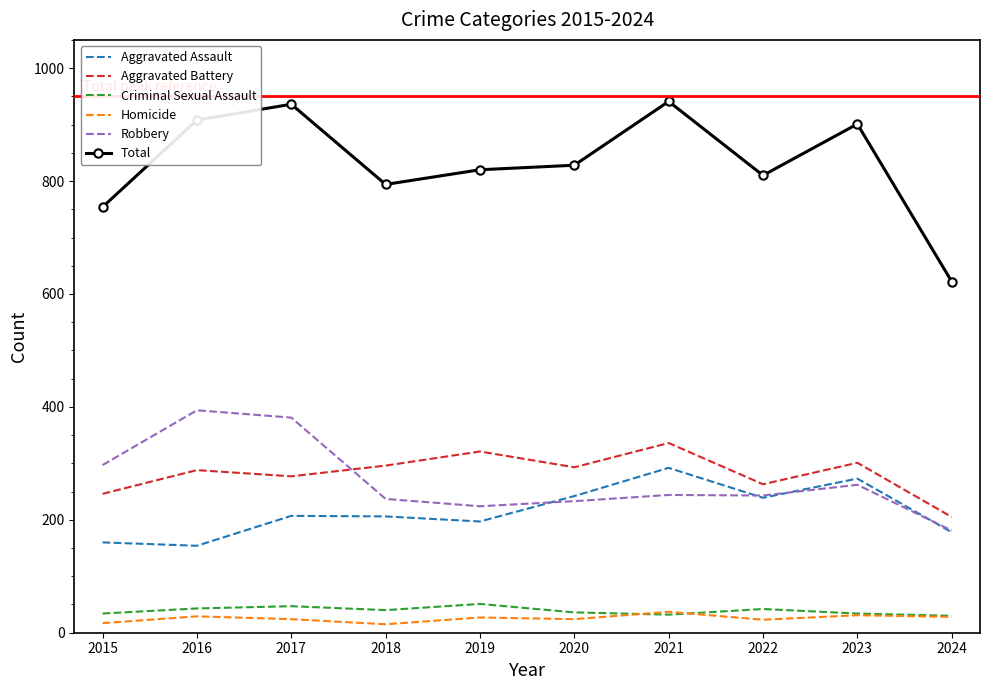

What is the difference between the maximum and minimum values in the Homicide series?

22